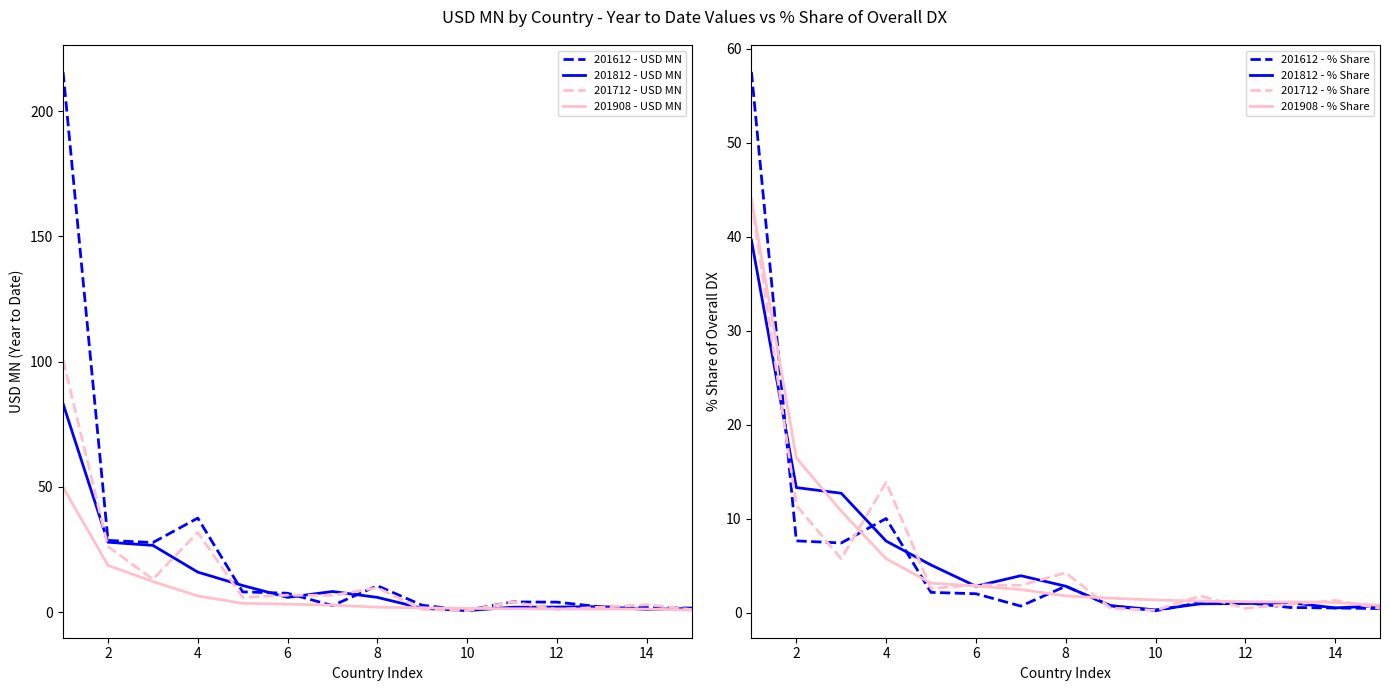

Which series has the largest total across all categories?

201612